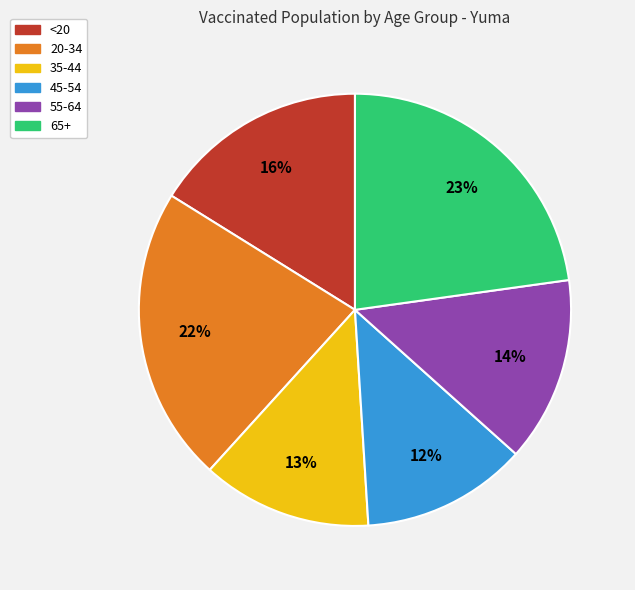

Which slice is the largest?

65+